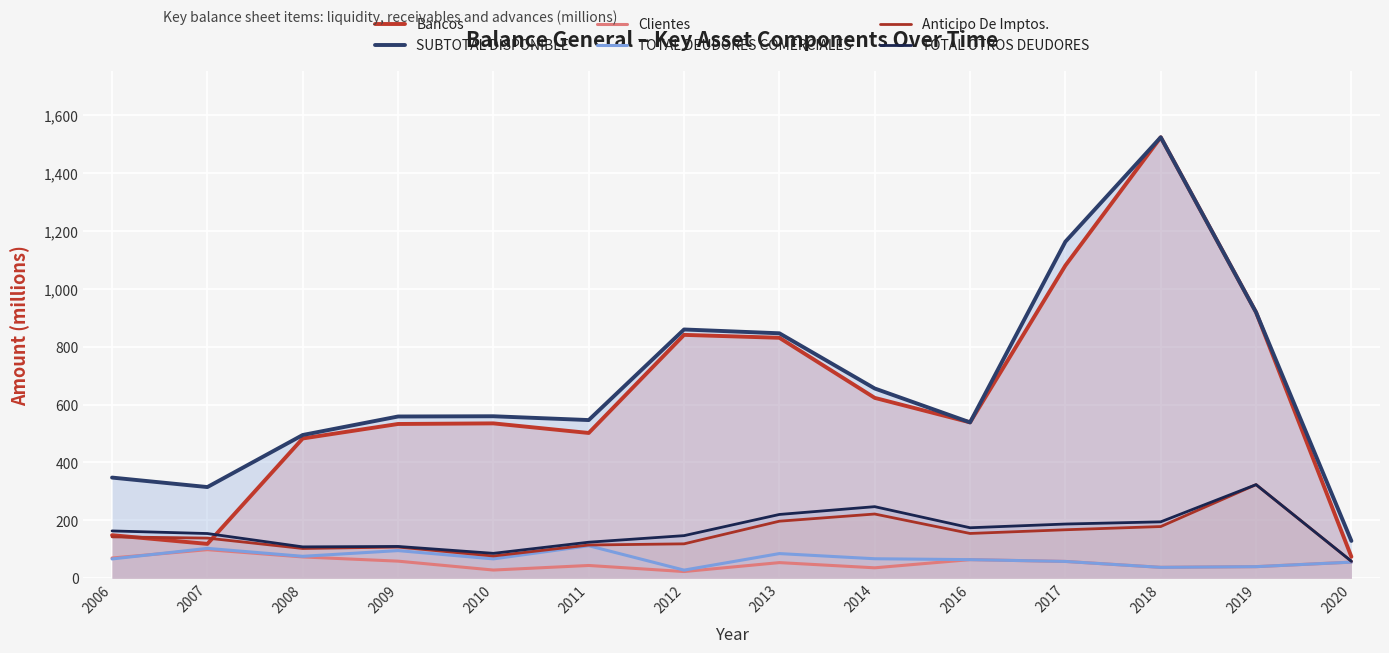

What is the total value across all series at 2006?

938.8